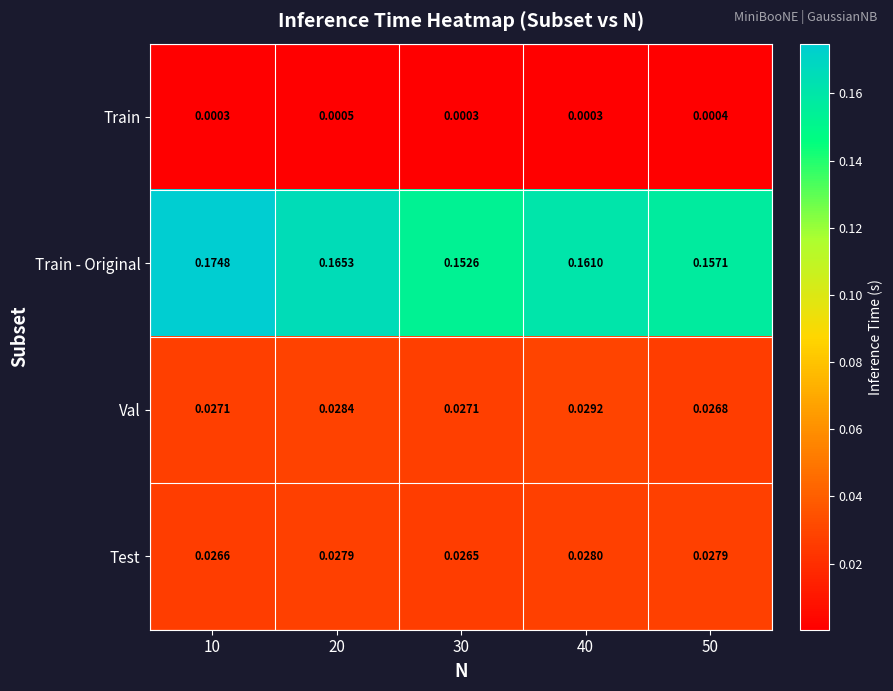

Is the value of Train at 40 greater than the value of Val at 10?

No